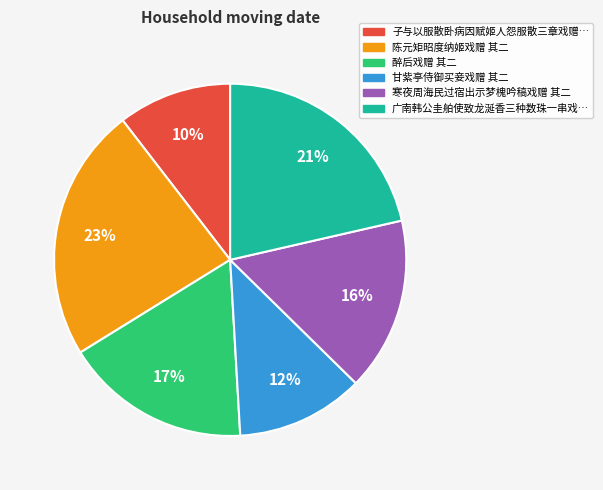

Does any single category account for the majority?

No